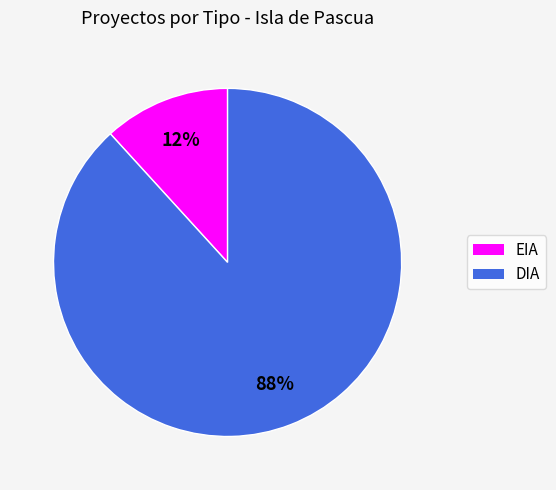

Is it true that EIA is 1% of the pie?

False